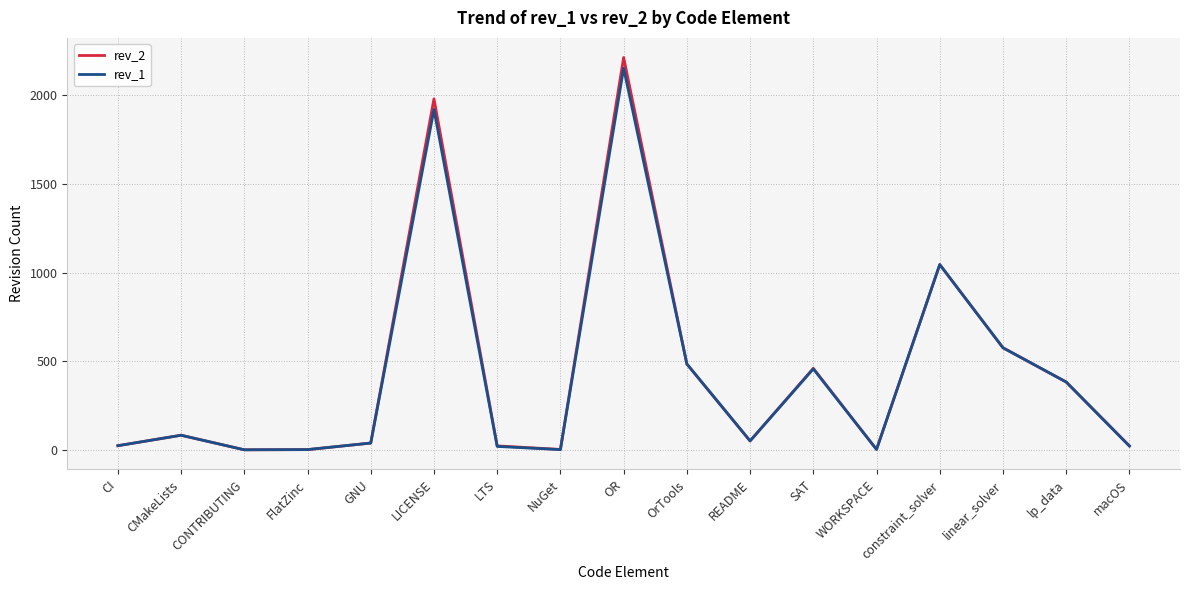

What is the total value across all series at OR?

4364